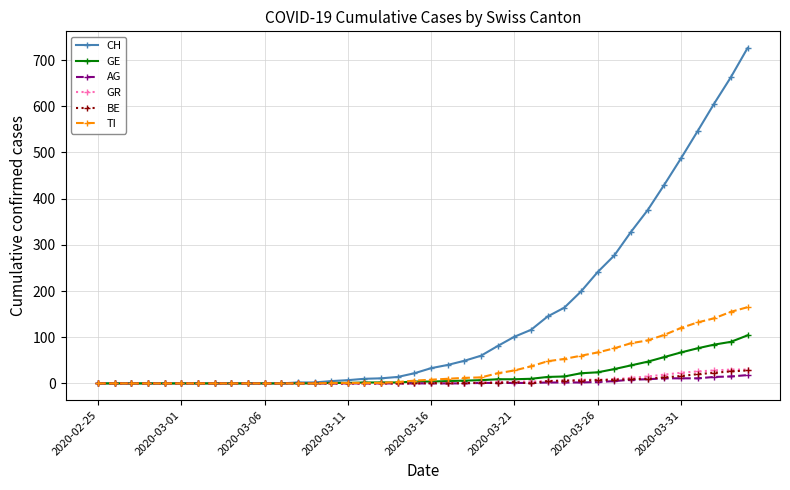

How many values in the AG series exceed 0?

17